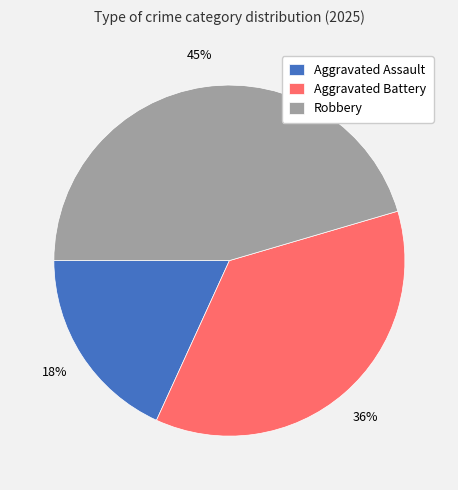

Rank the categories by value from lowest to highest.

Aggravated Assault, Aggravated Battery, Robbery